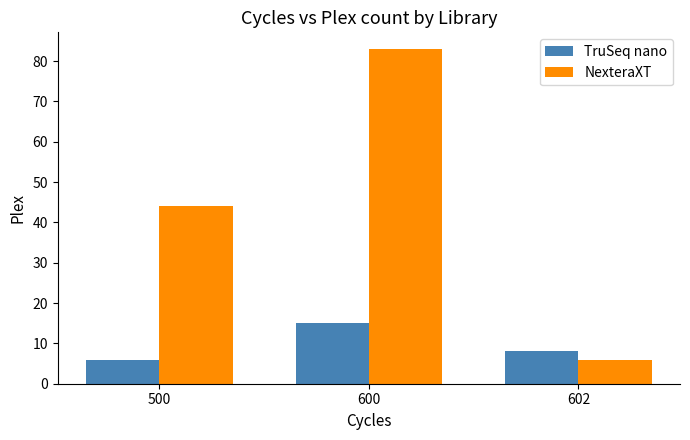

The TruSeq nano series shows 3 at 500. True or false?

False